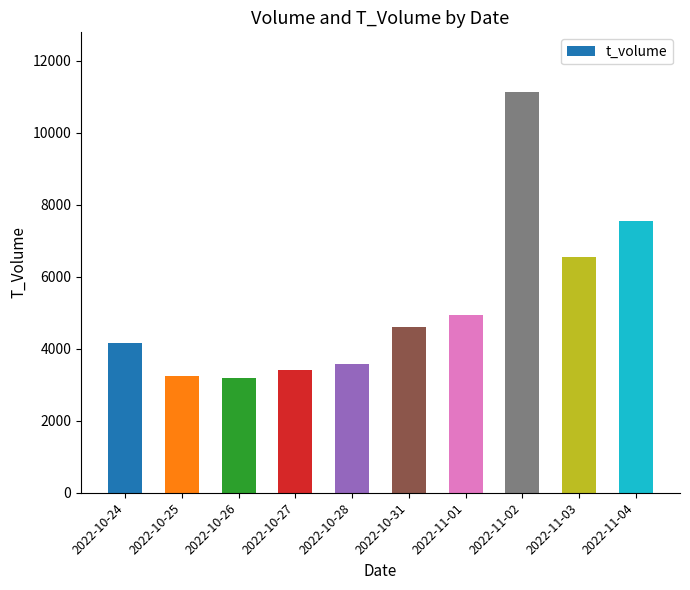

What is the label of the 8th bar from the left?

2022-11-02